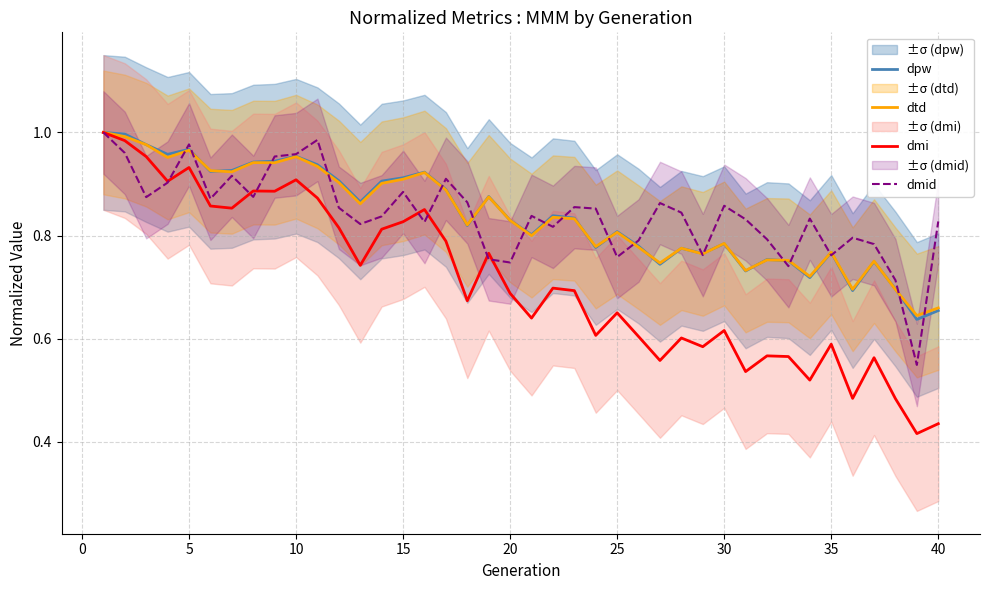

The value of dpw at 20 is 1.3. True or false?

False